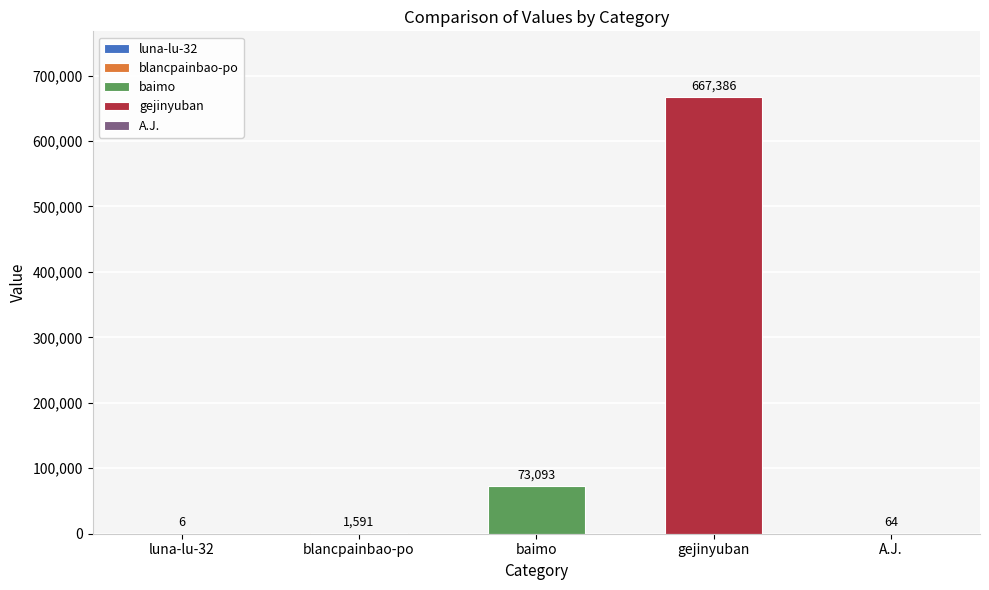

Which series has the widest spread of values?

luna-lu-32